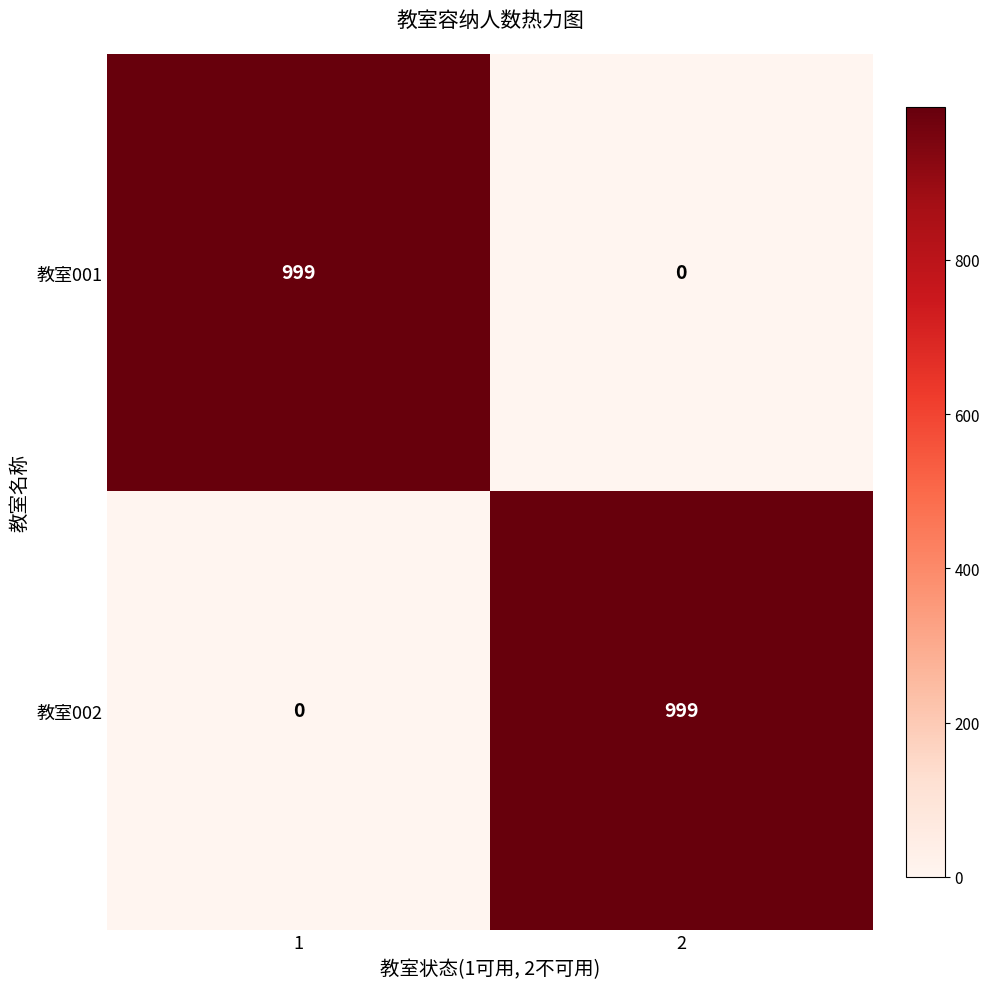

Reading left to right, extract all data points from this chart.

教室001: 1=999	2=0
教室002: 1=0	2=999